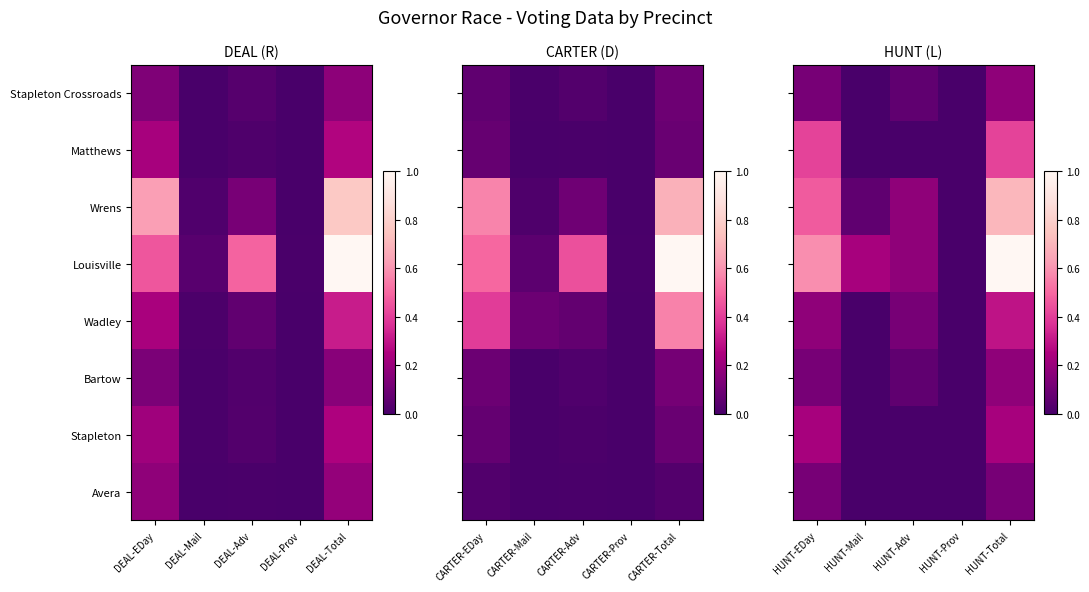

The value of Wadley at HUNT-Adv is 0.2. True or false?

False